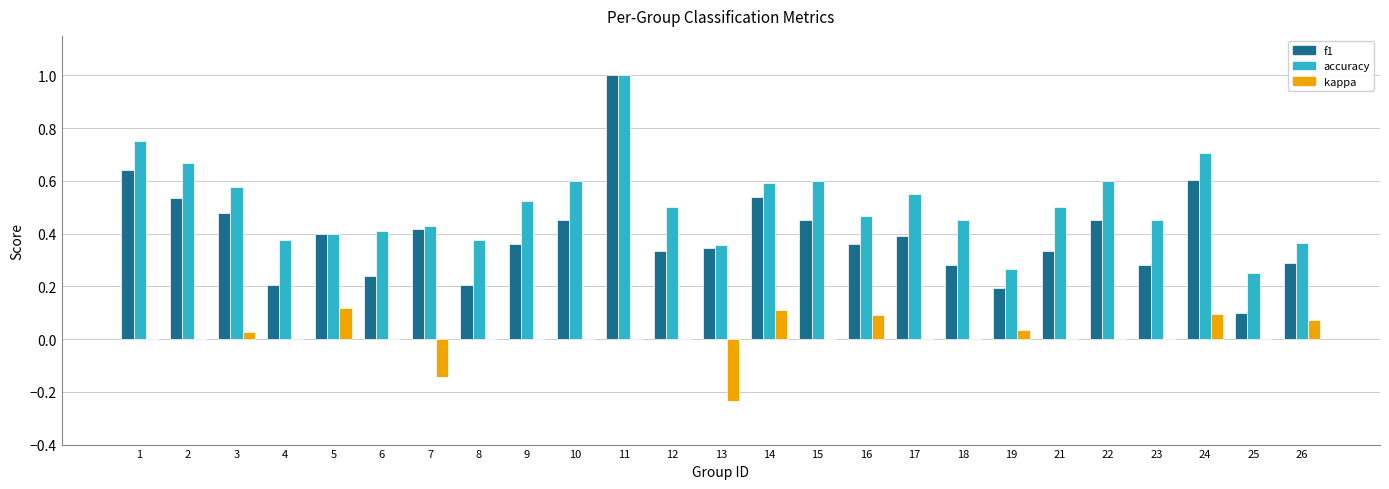

At which label is f1 closest to 0?

25